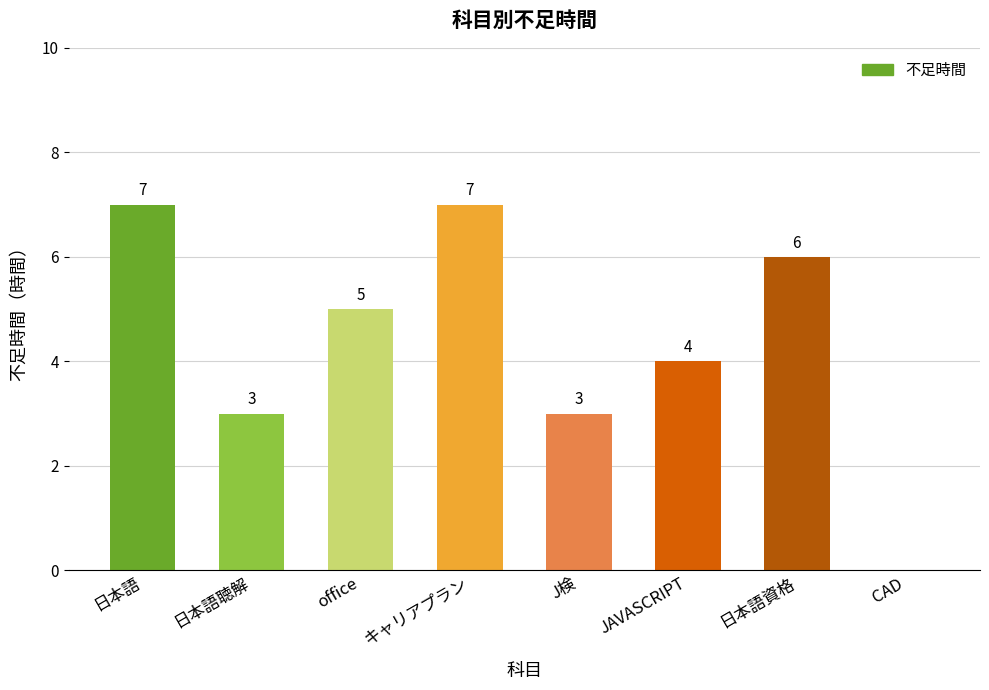

How many values are between 3 and 7?

7